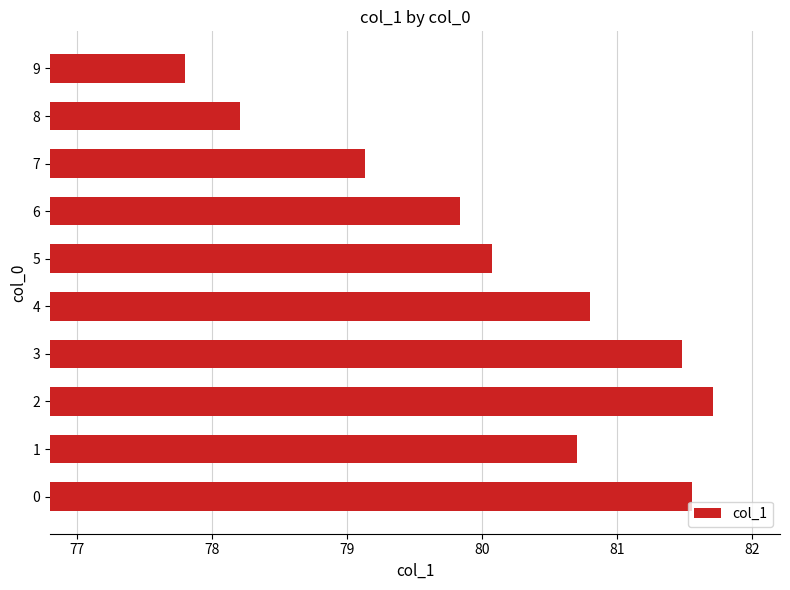

What is the smallest value displayed?

77.8